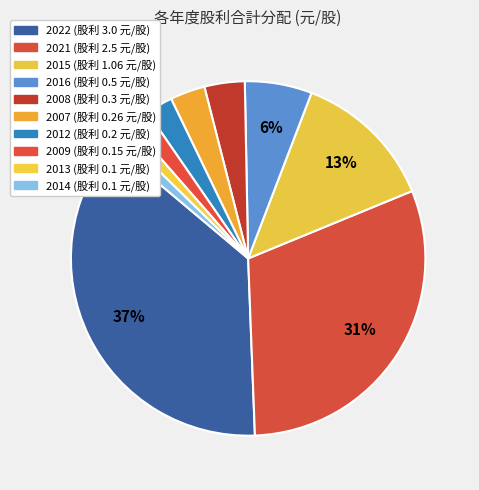

What percentage is NOT represented by 2008?

96.3%